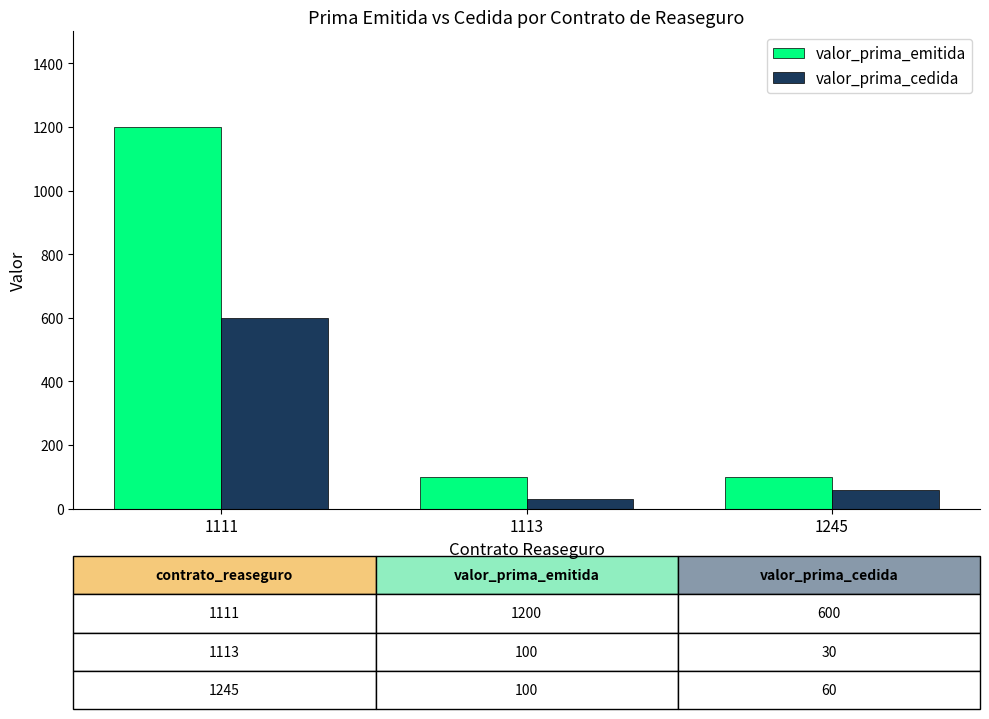

Reading left to right, what are all the values shown in this chart?

valor_prima_emitida: 1111=1200	1113=100	1245=100
valor_prima_cedida: 1111=600	1113=30	1245=60